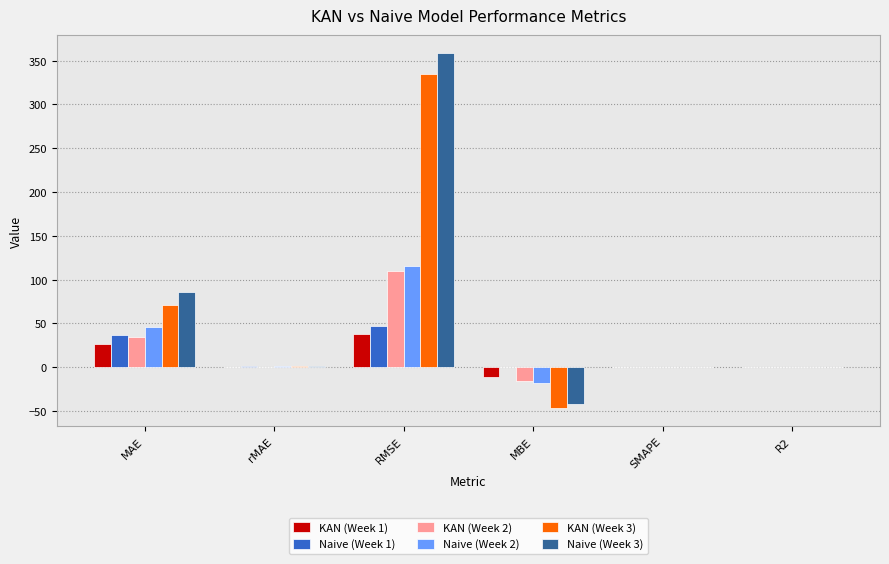

Is it true that KAN (Week 2) equals 109.7 at RMSE?

True